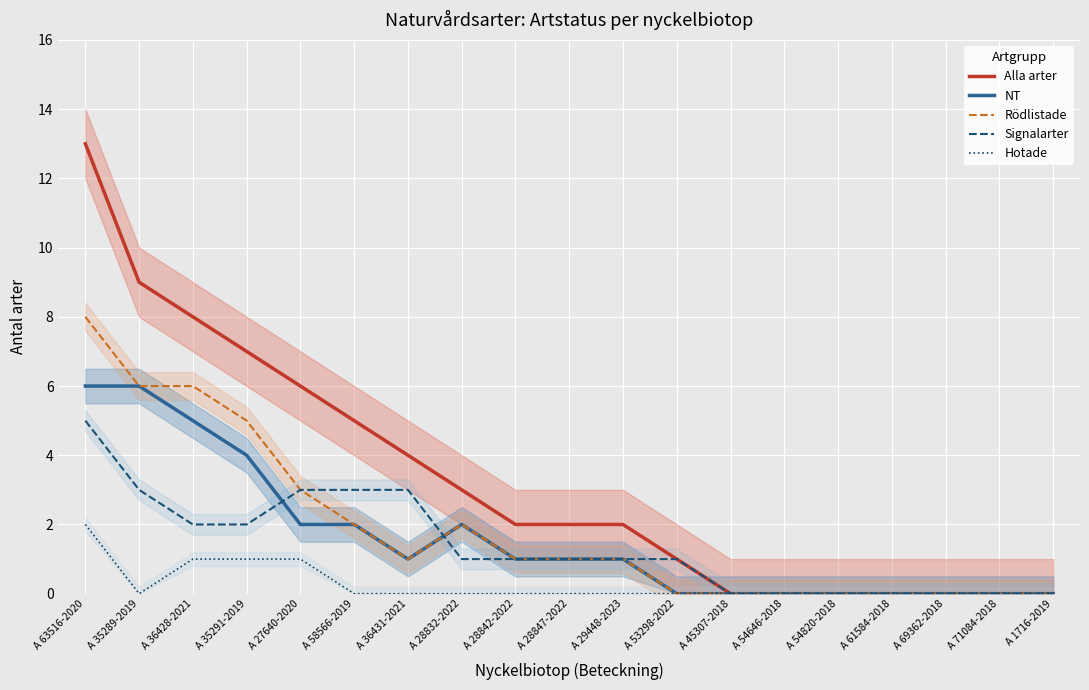

The value of Signalarter at A 45307-2018 is 0. True or false?

True